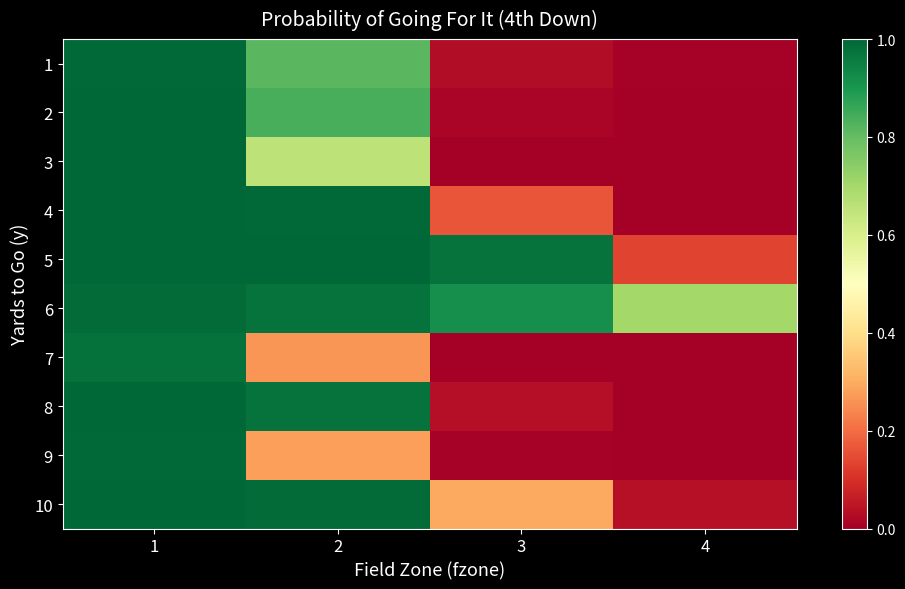

What is the maximum value shown in the chart?

1.0